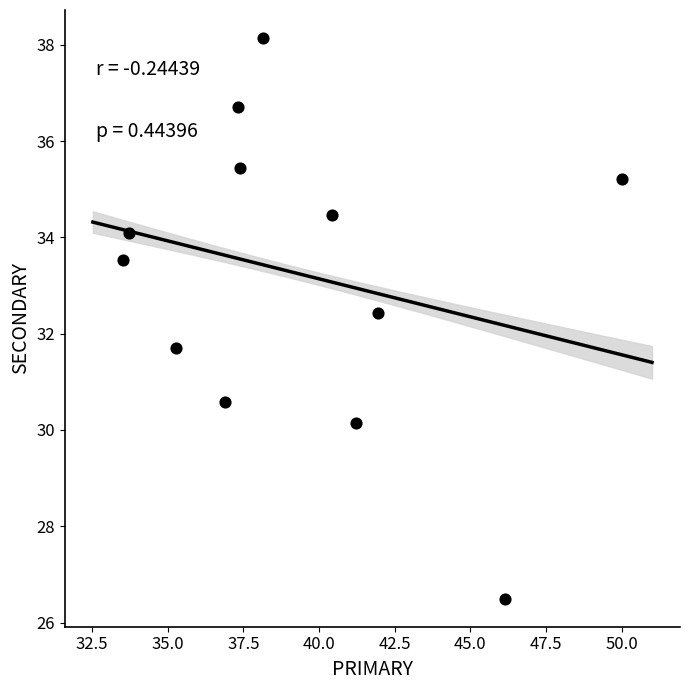

What is the range of Y values (max minus min)?

11.6